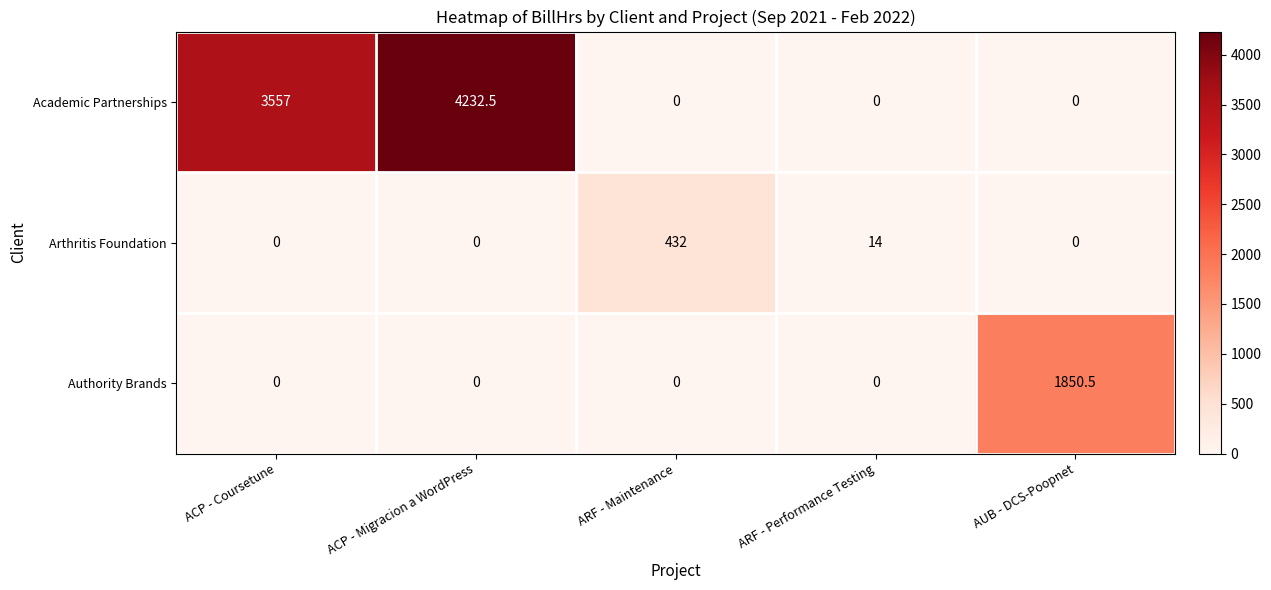

The value of Authority Brands at ACP - Coursetune is 812.7. True or false?

False